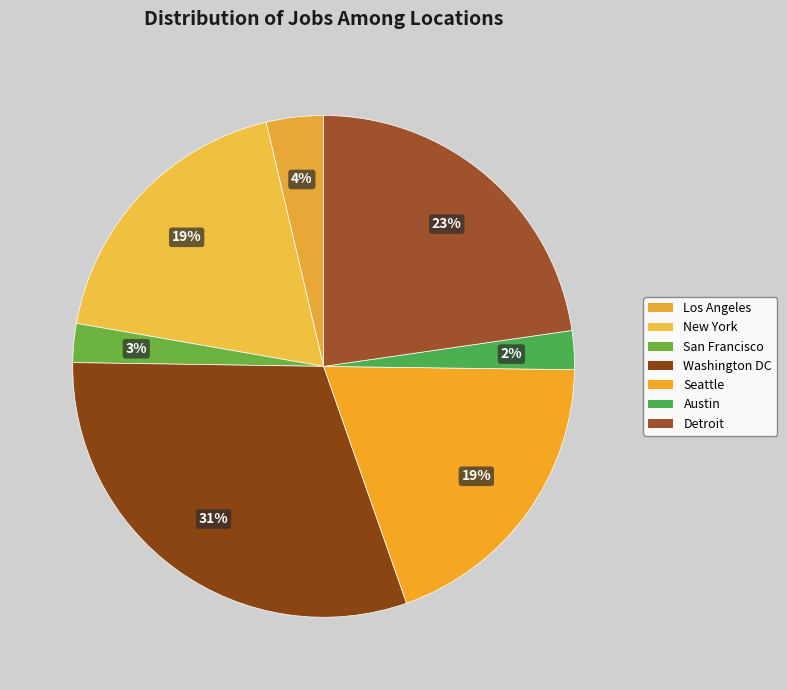

Count the number of slices in the pie.

7